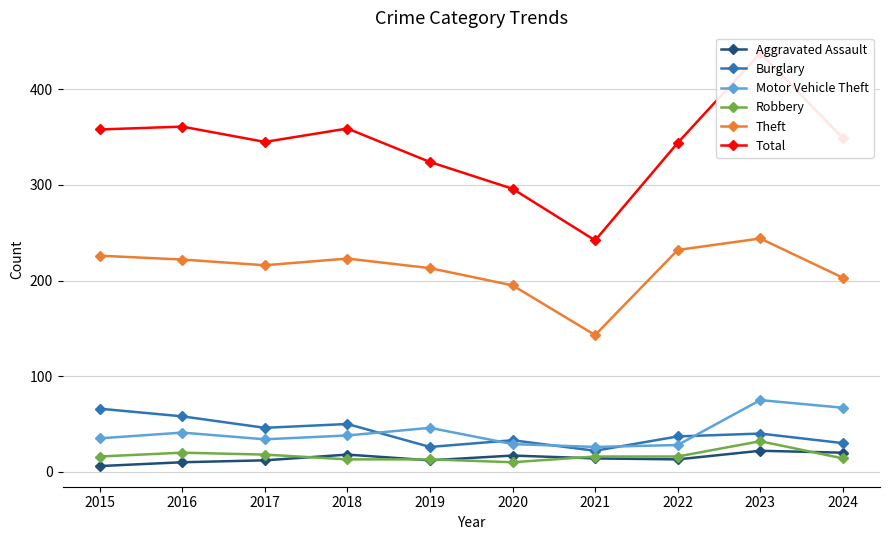

Reading right to left, transcribe all the data shown in this chart.

Aggravated Assault: 2024=20	2023=22	2022=13	2021=14	2020=17	2019=12	2018=18	2017=12	2016=10	2015=6
Burglary: 2024=30	2023=40	2022=37	2021=22	2020=33	2019=26	2018=50	2017=46	2016=58	2015=66
Motor Vehicle Theft: 2024=67	2023=75	2022=28	2021=26	2020=29	2019=46	2018=38	2017=34	2016=41	2015=35
Robbery: 2024=14	2023=32	2022=16	2021=16	2020=10	2019=13	2018=13	2017=18	2016=20	2015=16
Theft: 2024=203	2023=244	2022=232	2021=143	2020=195	2019=213	2018=223	2017=216	2016=222	2015=226
Total: 2024=349	2023=438	2022=344	2021=242	2020=296	2019=324	2018=359	2017=345	2016=361	2015=358